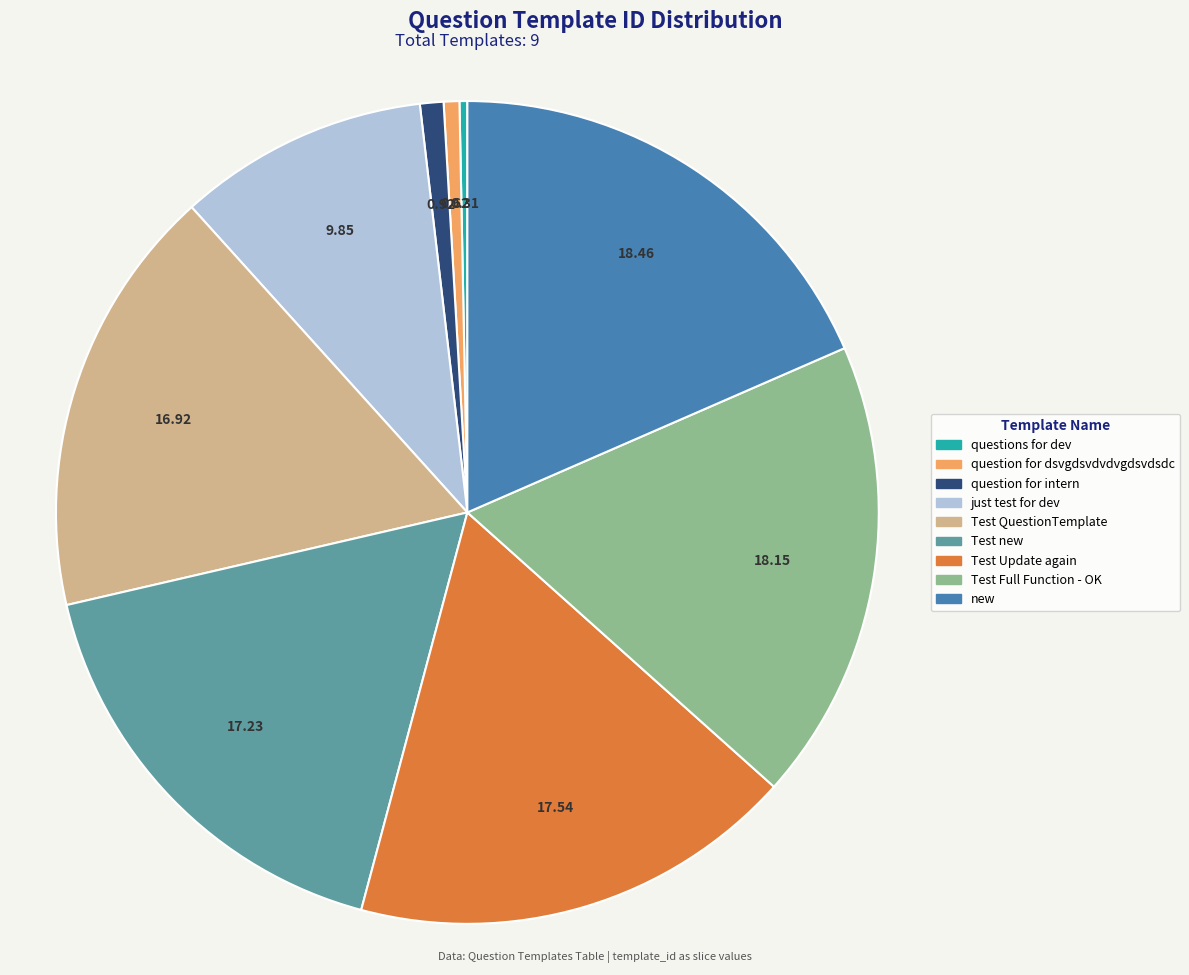

The question for intern slice represents 1% of the pie. True or false?

True